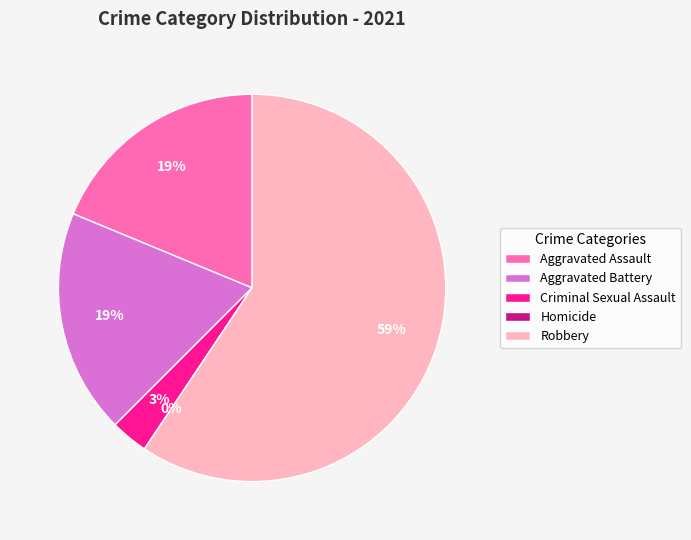

The Robbery slice represents 50% of the pie. True or false?

False